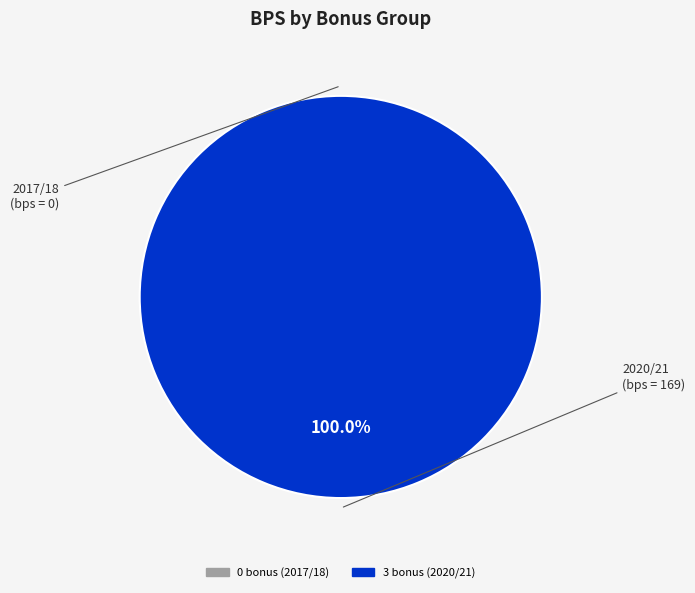

How much of the chart is everything except 0 bonus (2017/18)?

100.0%